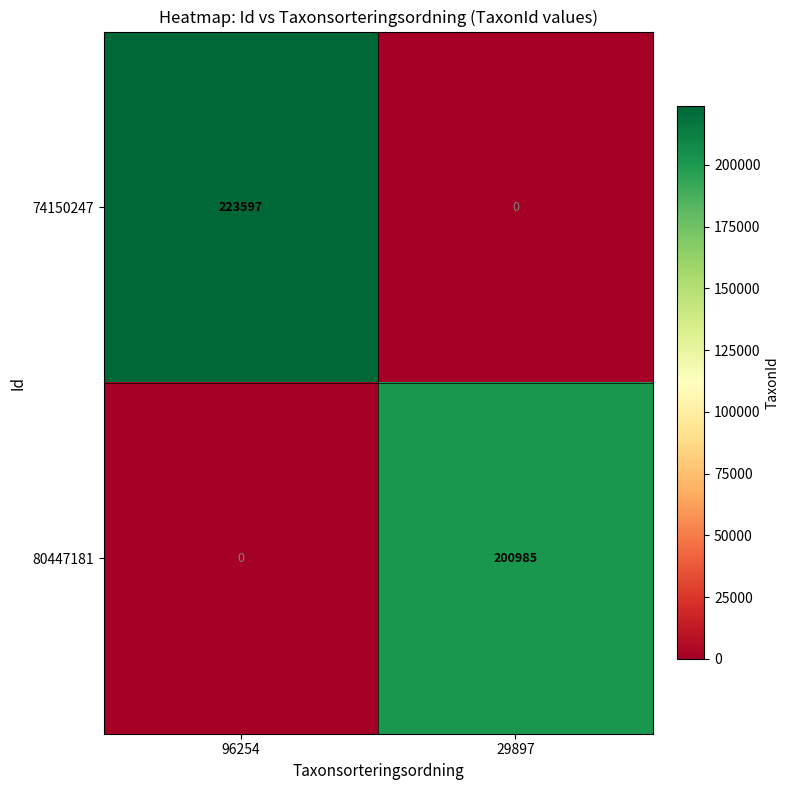

What is the sum of all 80447181 values?

200985